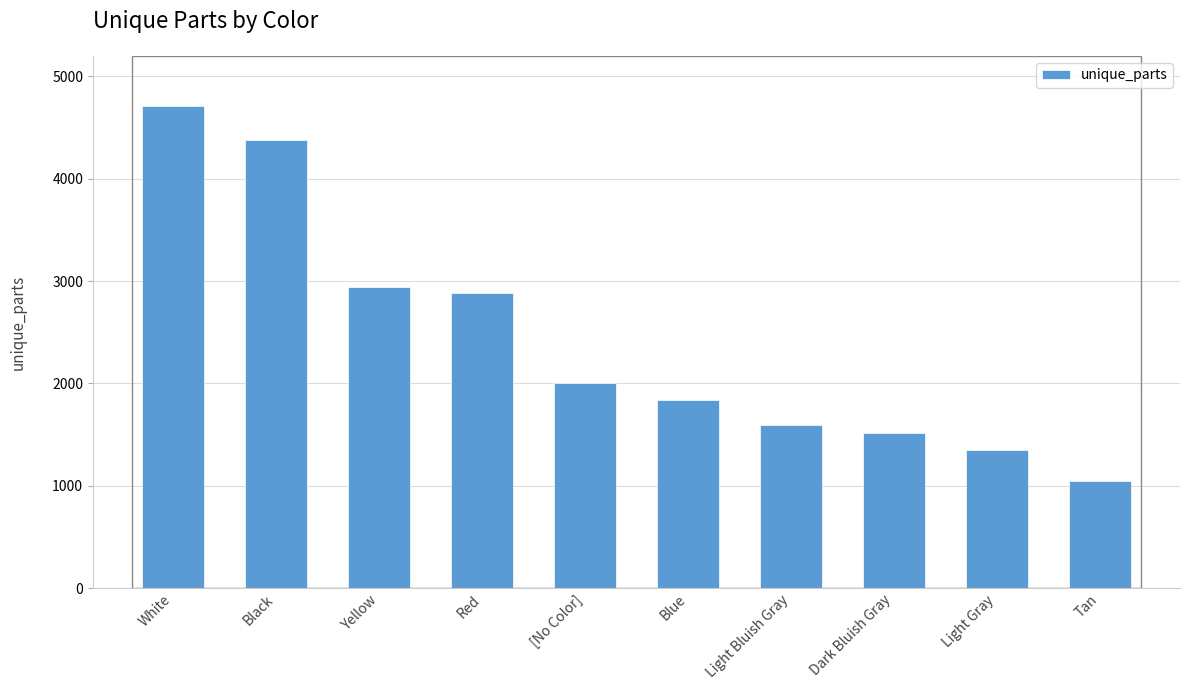

List the labels in order of value, smallest first.

Tan, Light Gray, Dark Bluish Gray, Light Bluish Gray, Blue, [No Color], Red, Yellow, Black, White